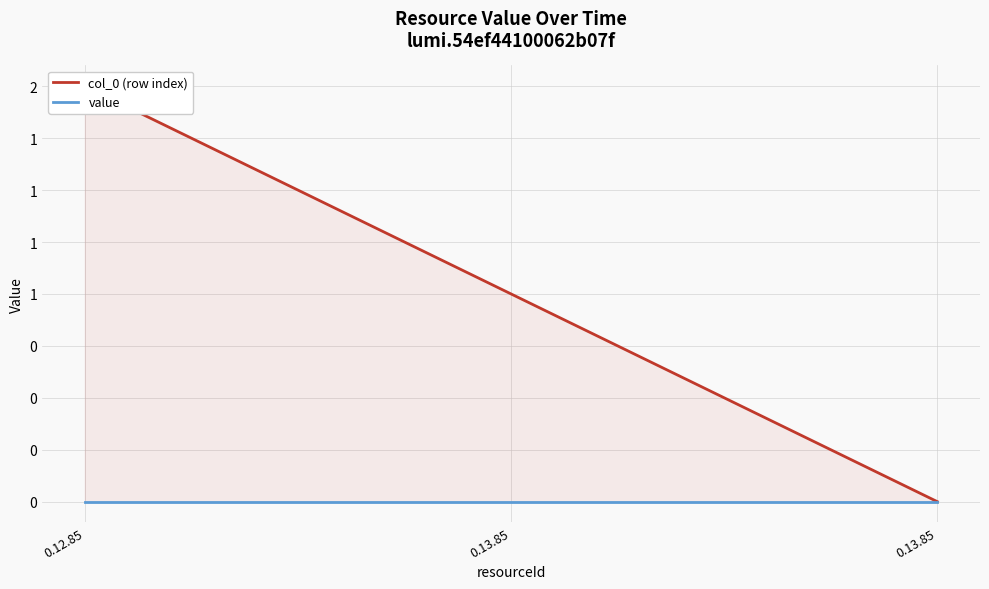

At which category is the sum across all series the highest?

0.12.85